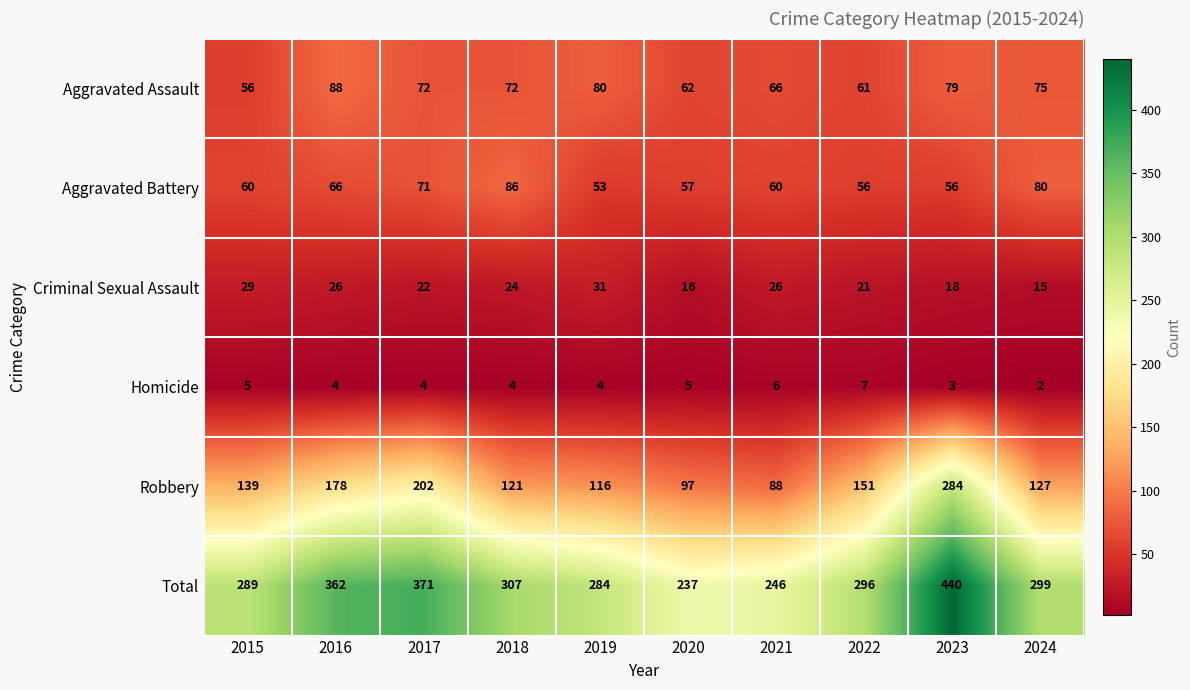

Where does the Criminal Sexual Assault series first go above 24?

2015